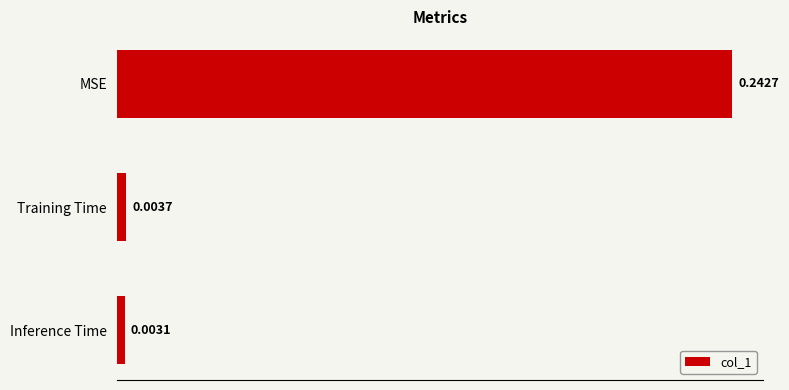

Which has a higher value, Inference Time or MSE?

MSE